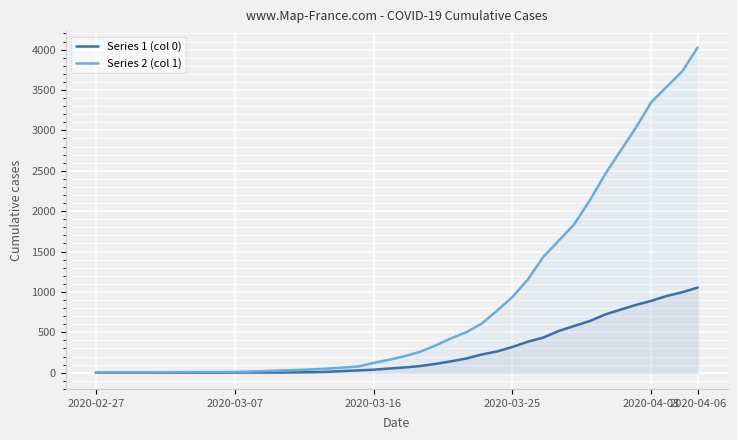

At how many categories does at least one series exceed 3841?

1